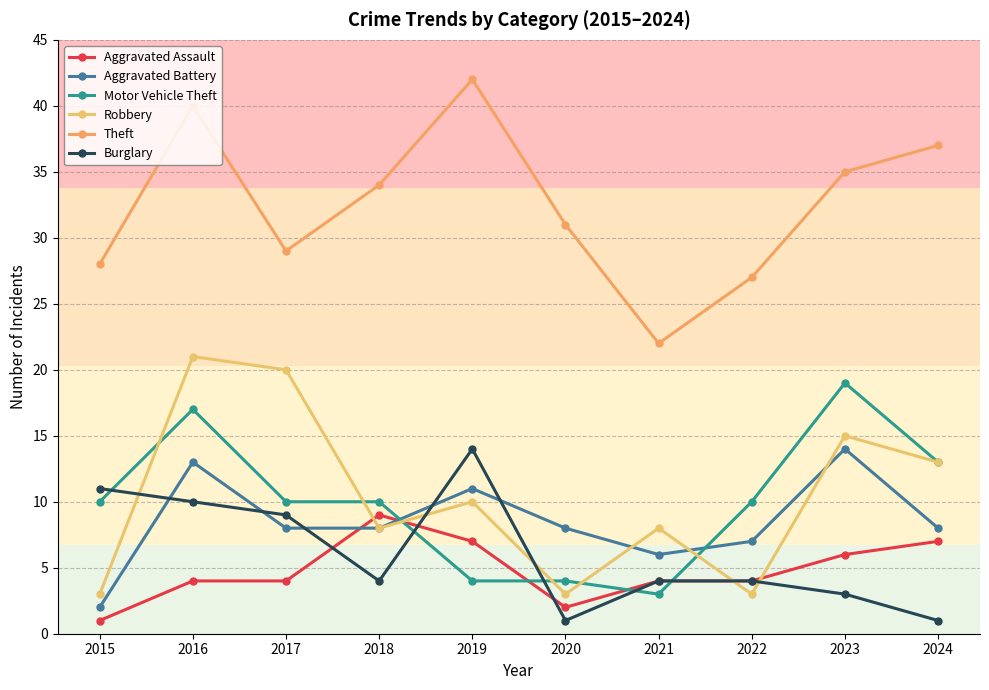

Is the value of Burglary at 2021 greater than the value of Aggravated Battery at 2017?

No